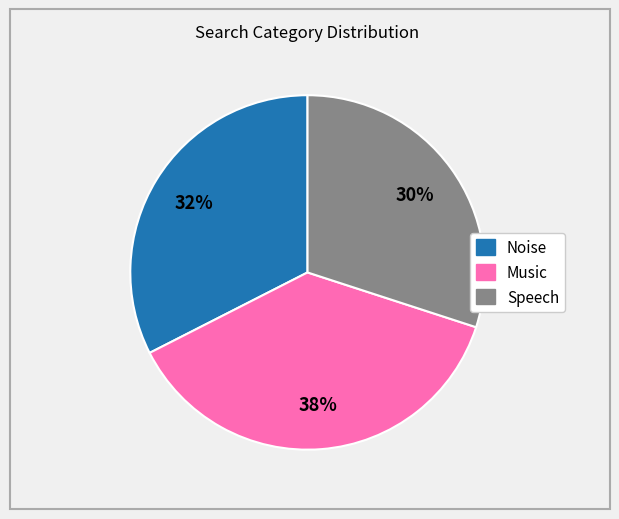

Count the number of slices in the pie.

3